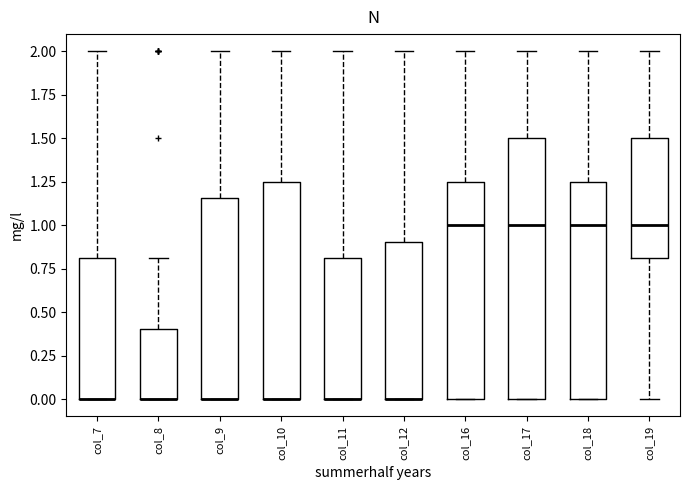

Reading left to right, transcribe this box plot: for each box, give where its median line is, the range the box spans, and where its two whiskers end, as read against the y-axis. The values are not printed on the chart, so give them approximately, as read against the axis.

col_7: median 0.00 (drawn on the box's lower edge), box 0.00 to 0.80, whiskers 0.00 to 2.00
col_8: median 0.00 (drawn on the box's lower edge), box 0.00 to 0.40, whiskers 0.00 to 0.80
col_9: median 0.00 (drawn on the box's lower edge), box 0.00 to 1.15, whiskers 0.00 to 2.00
col_10: median 0.00 (drawn on the box's lower edge), box 0.00 to 1.25, whiskers 0.00 to 2.00
col_11: median 0.00 (drawn on the box's lower edge), box 0.00 to 0.80, whiskers 0.00 to 2.00
col_12: median 0.00 (drawn on the box's lower edge), box 0.00 to 0.90, whiskers 0.00 to 2.00
col_16: median 1.00, box 0.00 to 1.25, whiskers 0.00 to 2.00
col_17: median 1.00, box 0.00 to 1.50, whiskers 0.00 to 2.00
col_18: median 1.00, box 0.00 to 1.25, whiskers 0.00 to 2.00
col_19: median 1.00, box 0.80 to 1.50, whiskers 0.00 to 2.00